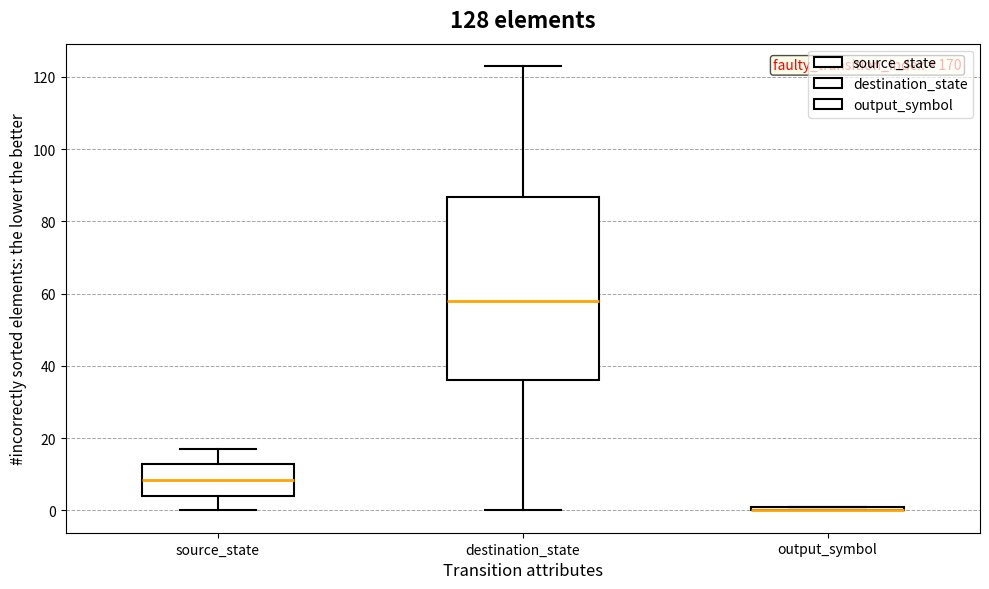

Where is the lower edge of the box for source_state on the y-axis? The values are not printed on the chart, so give them approximately, as read against the axis.

4